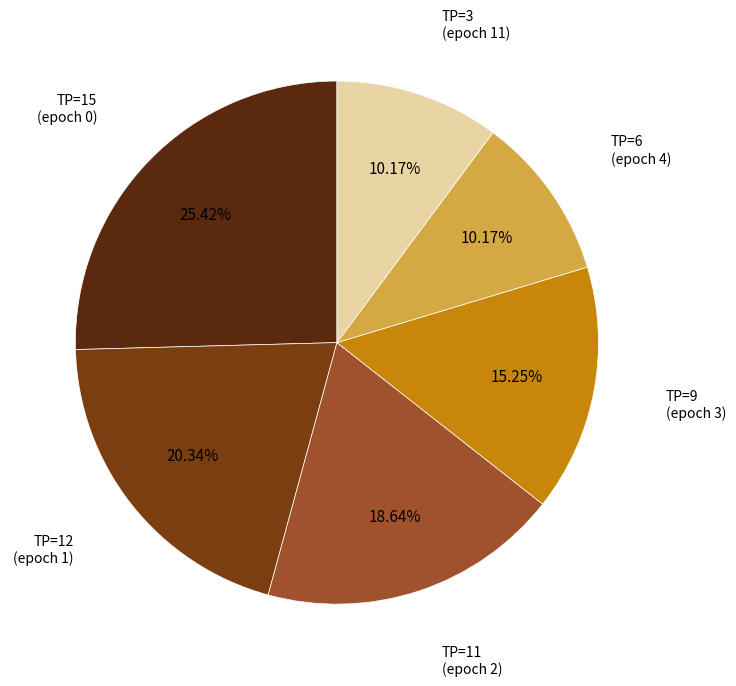

How many slices are in this pie chart?

6